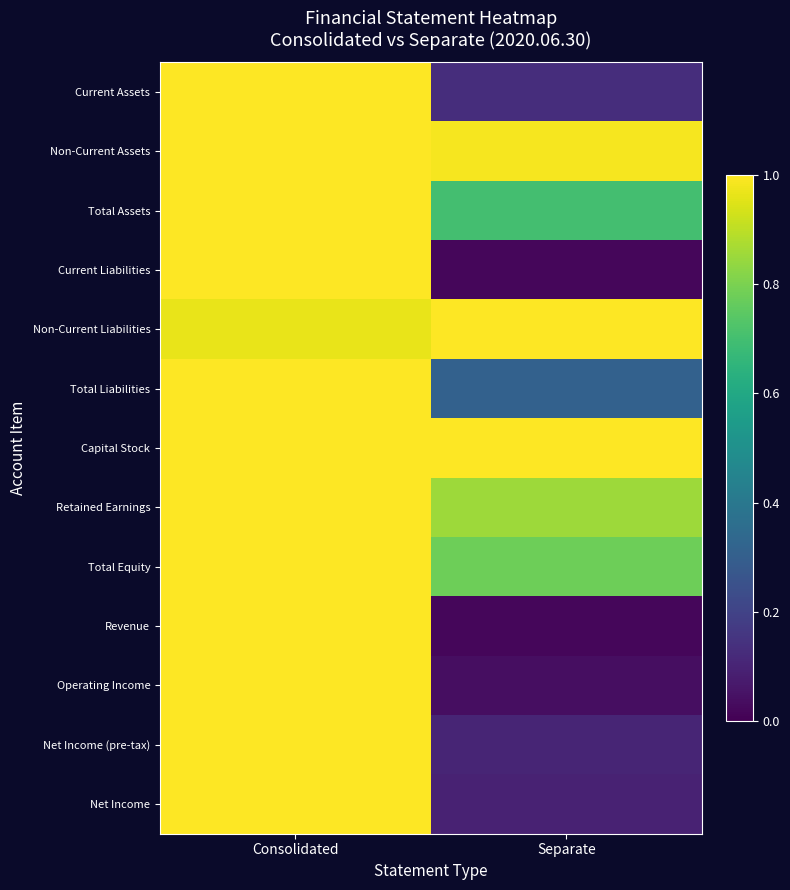

Between Consolidated and Separate, which series saw the biggest shift?

Revenue